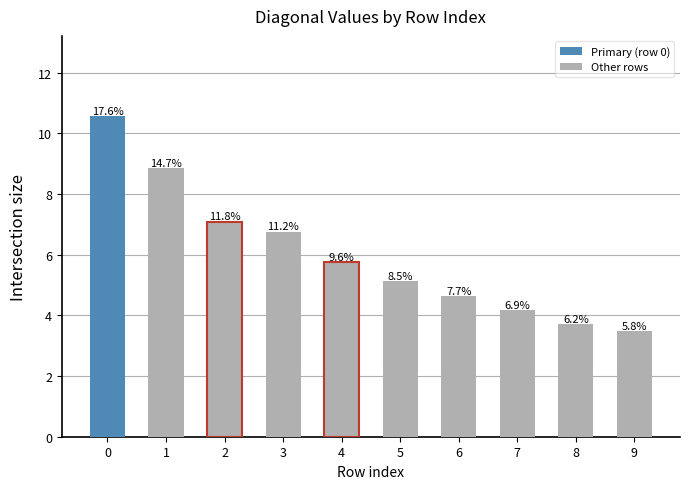

True or false: the data shows 6.8 at 3.

True